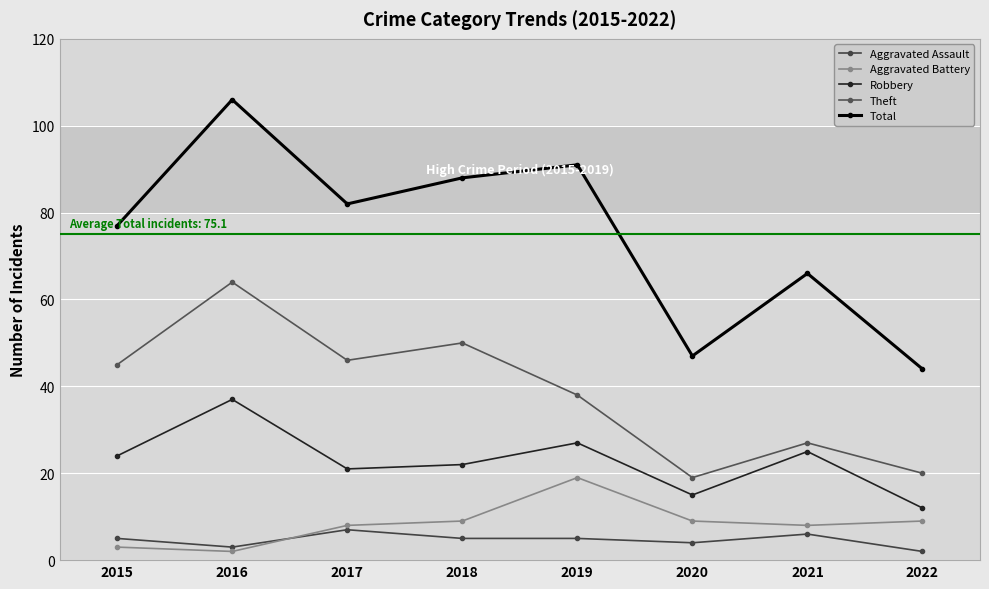

Between 2015 and 2019, which series saw the biggest shift?

Aggravated Battery